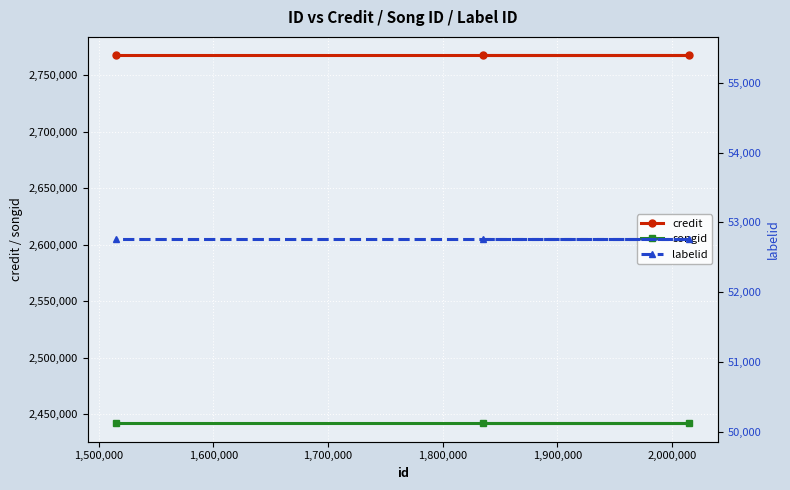

What is the value of the credit point at the 2nd from the left?

2767435